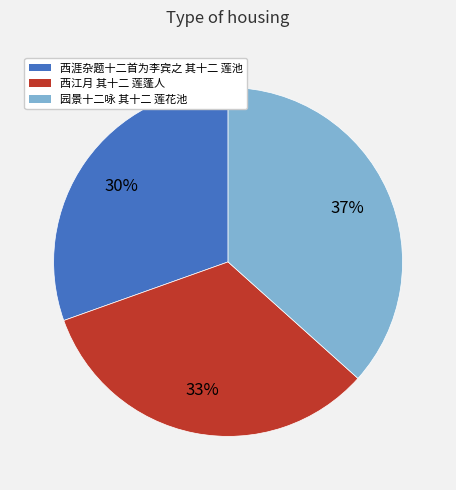

True or false: 西涯杂题十二首为李宾之 其十二 莲池 accounts for 36% of the total.

False